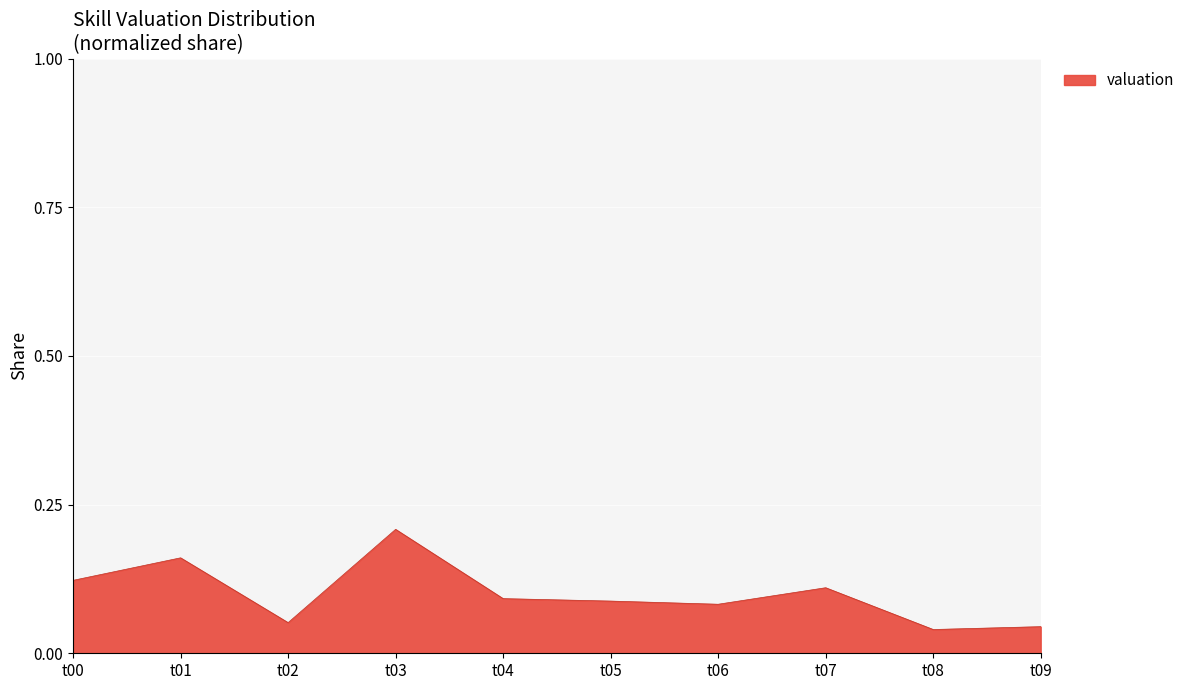

How many distinct data groups are displayed?

1